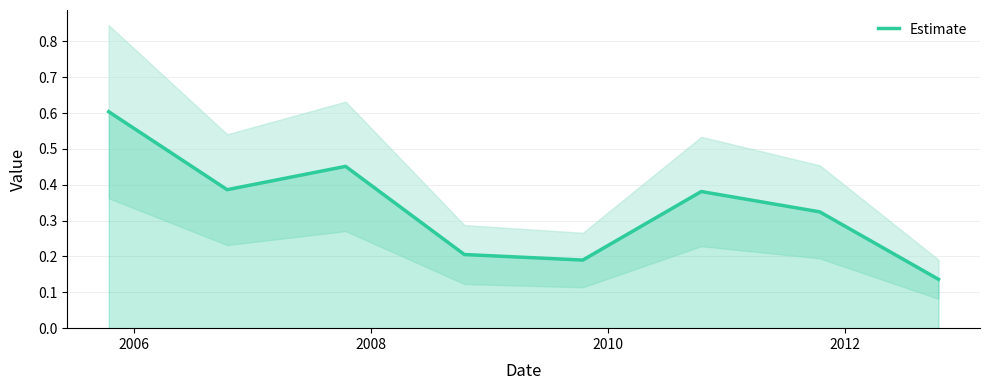

What is the highest value of the Estimate series?

0.6